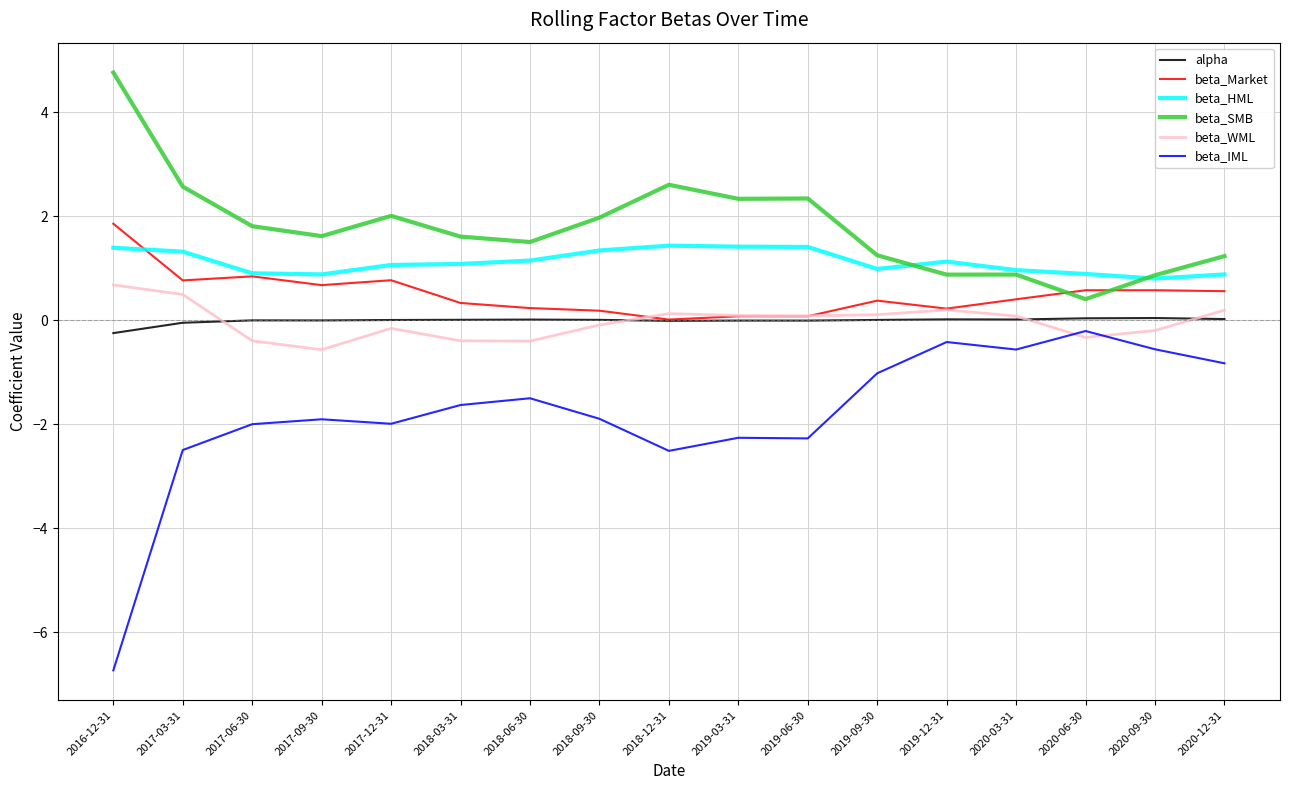

Is it true that beta_Market equals 0.6 at 2020-09-30?

True